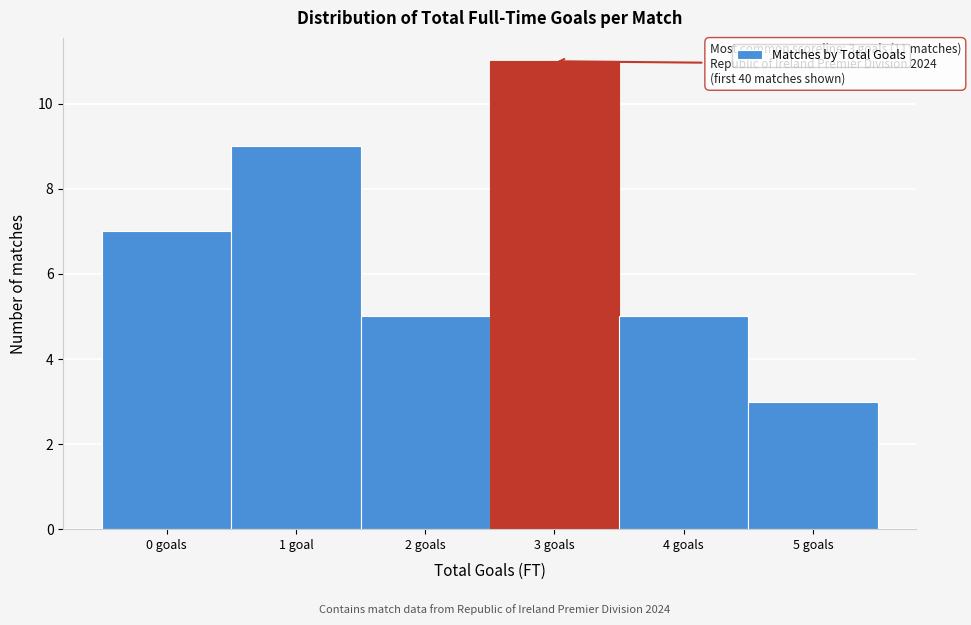

Reading left to right, what are all the values shown in this chart?

0 goals=7	1 goal=9	2 goals=5	3 goals=11	4 goals=5	5 goals=3